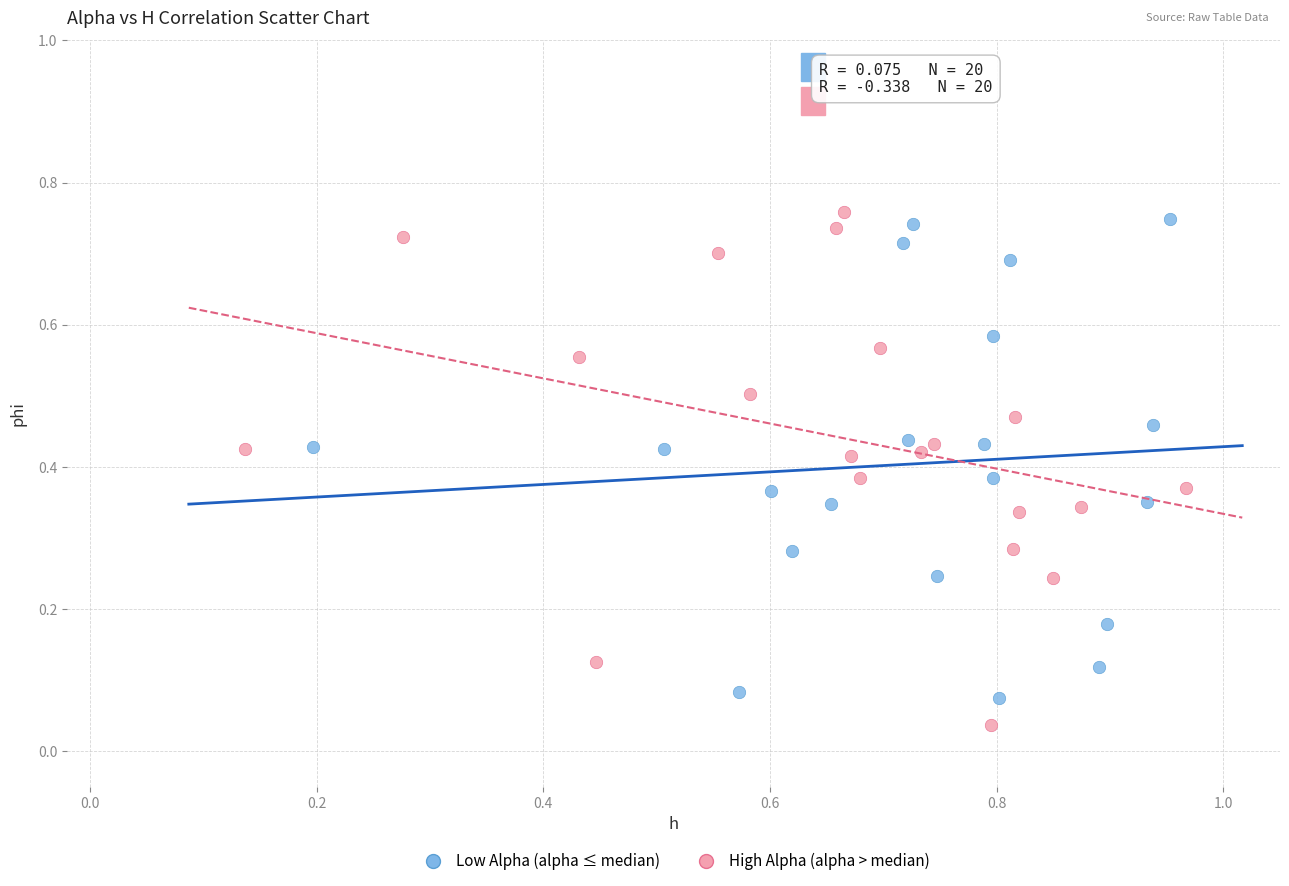

Which series reaches the maximum Y coordinate?

High Alpha (alpha > median)